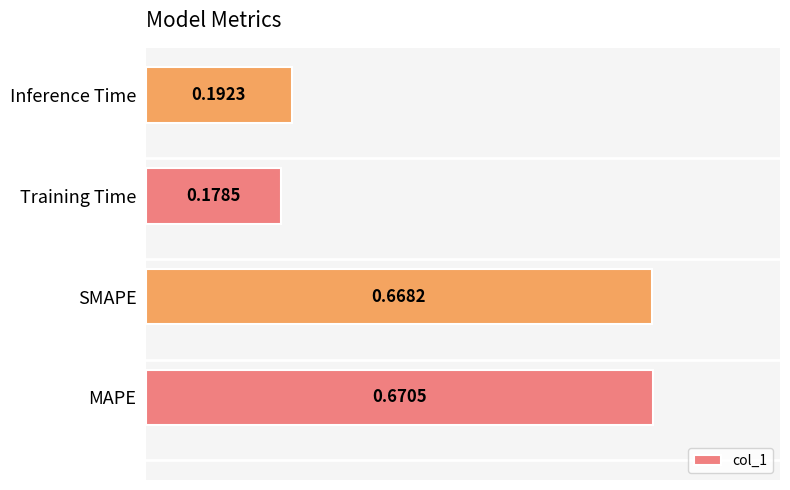

List the labels in order of value, largest first.

MAPE, SMAPE, Inference Time, Training Time